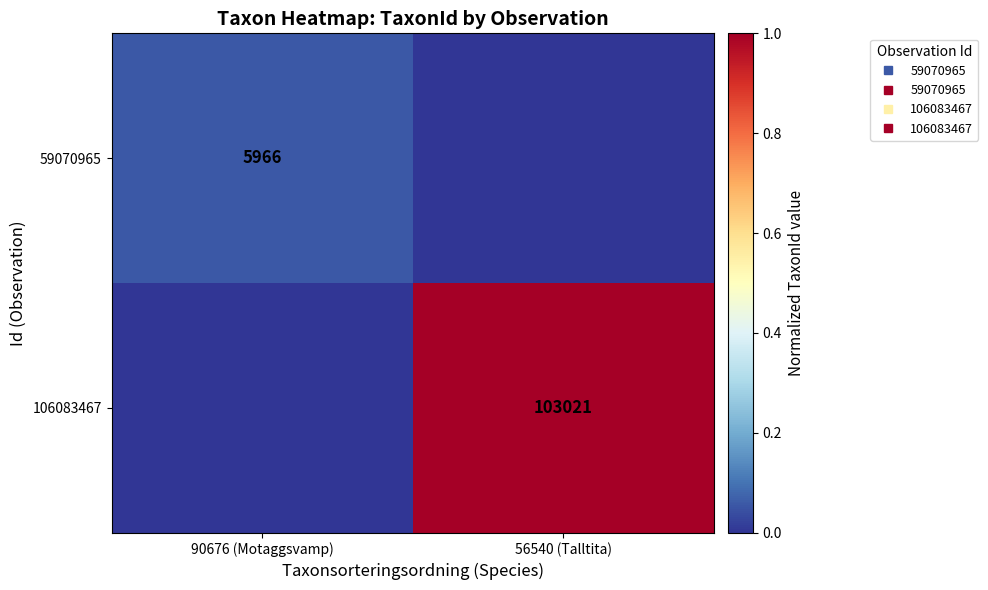

How many positive values does the 106083467 series have?

1